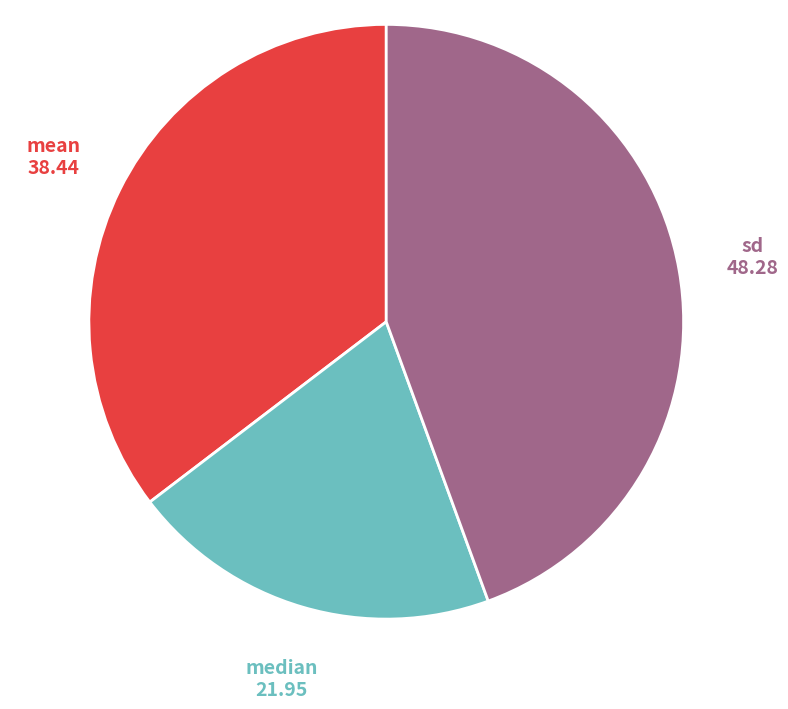

Rank the categories by value from highest to lowest.

sd, mean, median